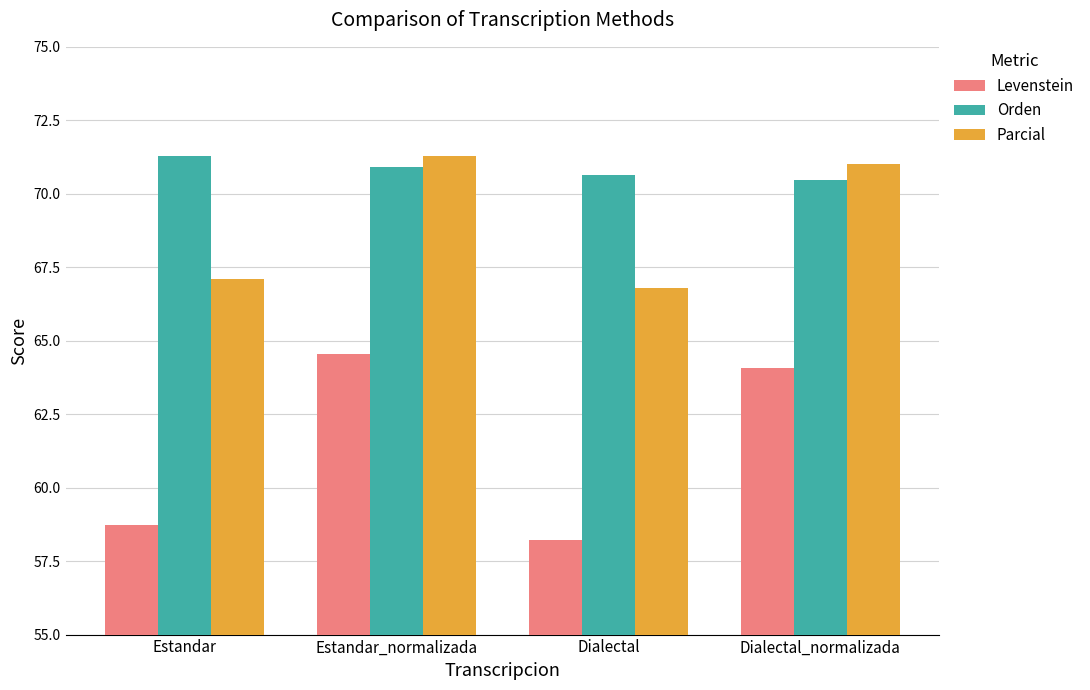

At which category is the sum across all series the highest?

Estandar_normalizada